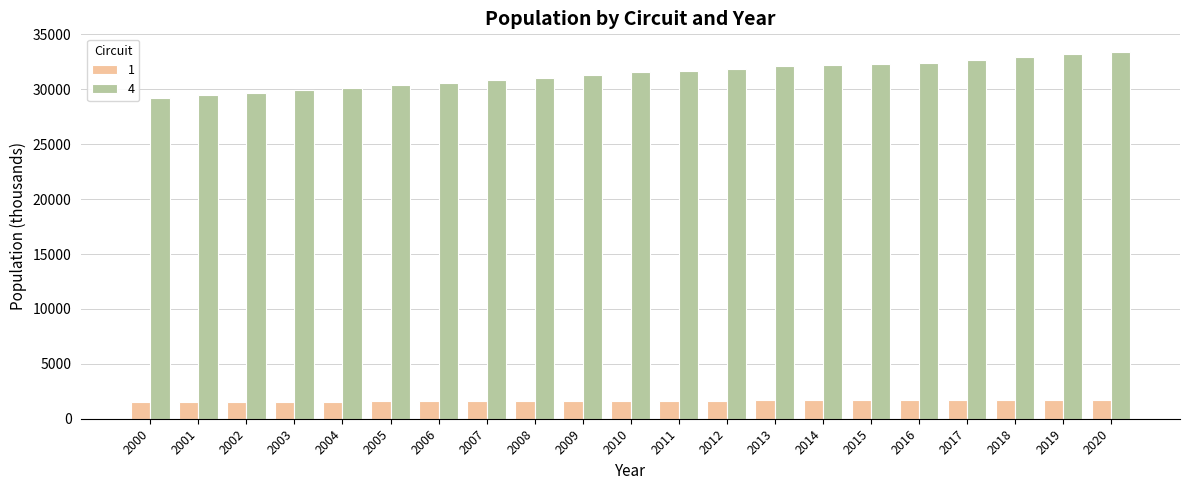

How many data points in 1 are less than 1635?

10